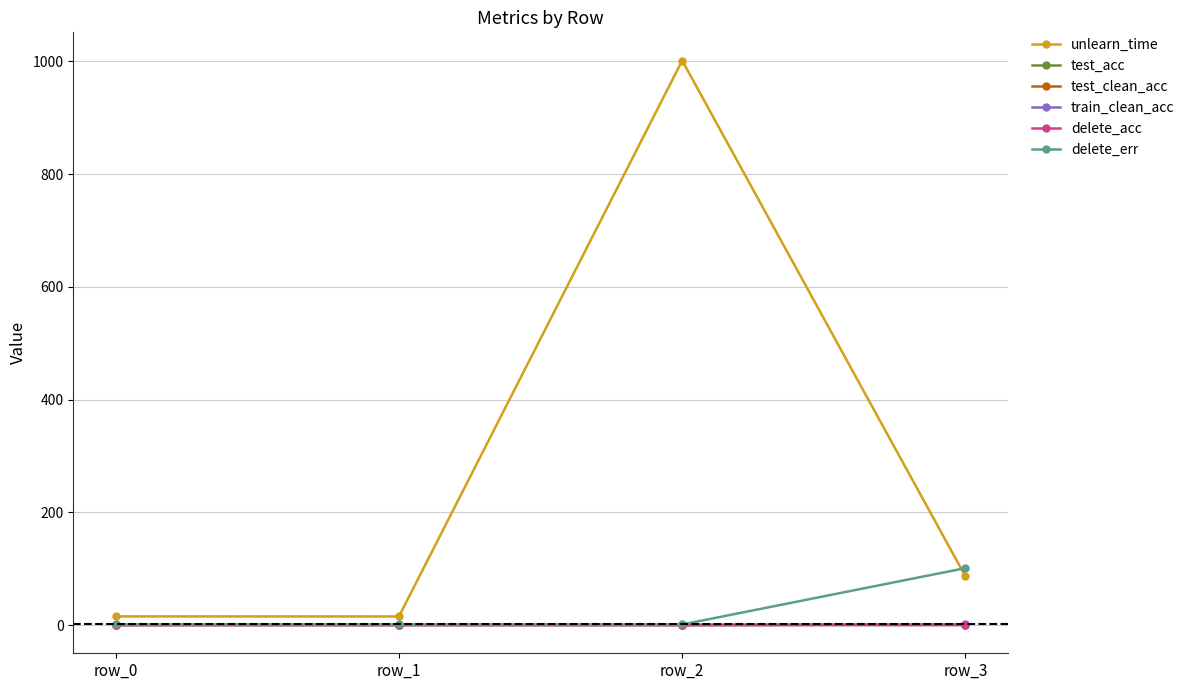

What is the value of the train_clean_acc point at the 4th from the left?

1.0